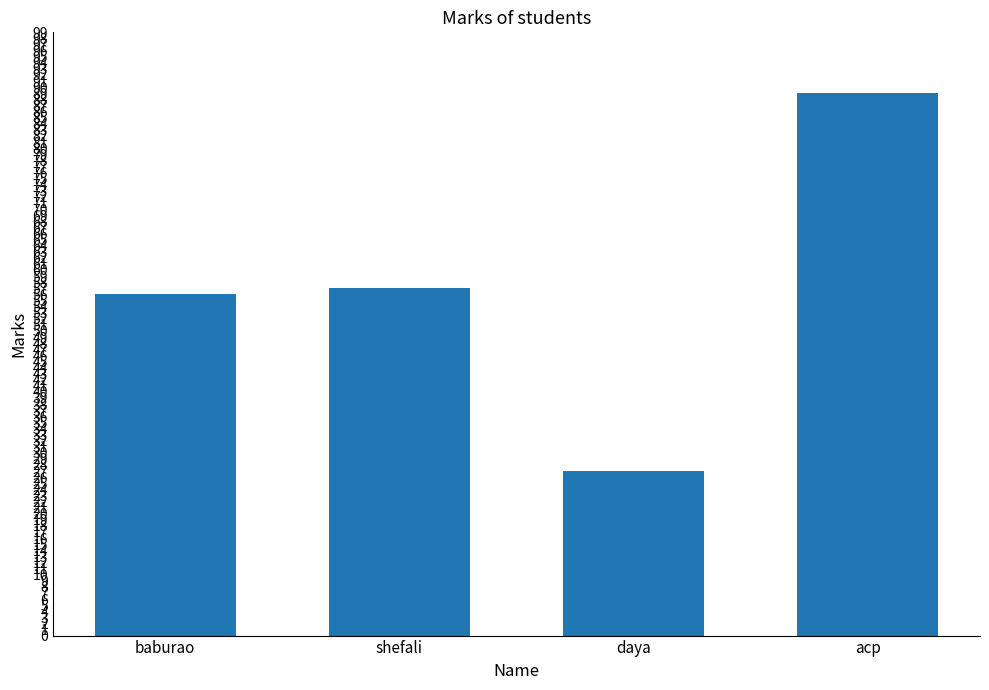

The chart shows a value of 44 at daya. True or false?

False